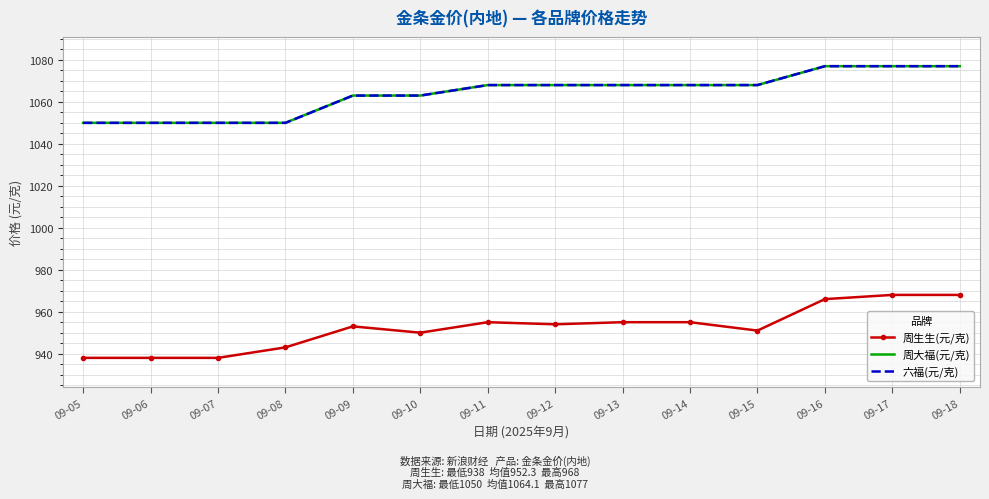

At which category does the chart reach its minimum across all series?

09-05